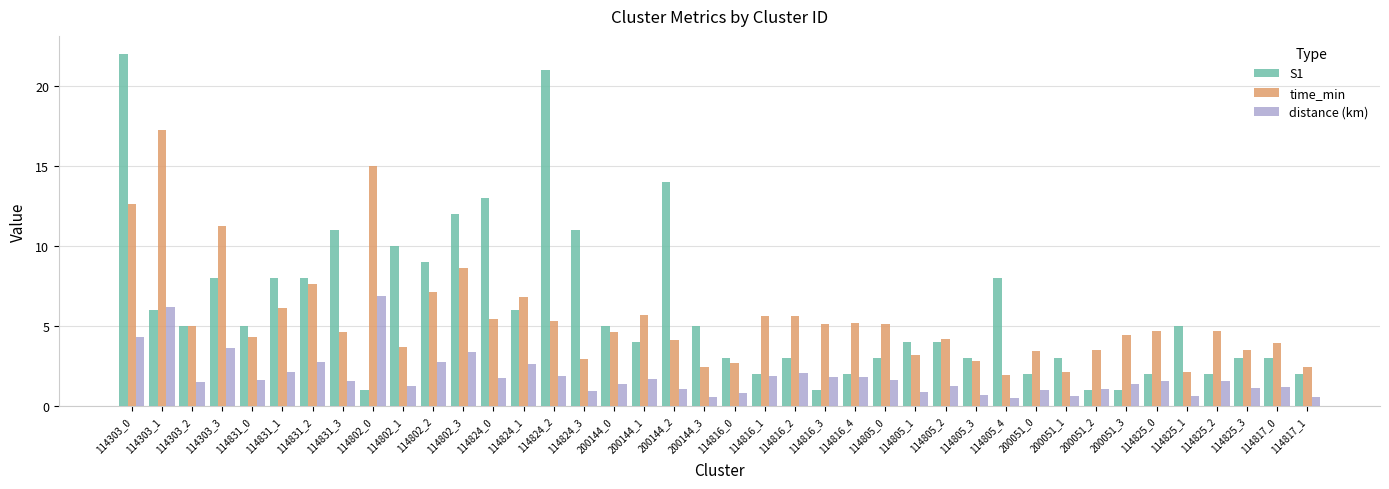

What is the highest value of the distance (km) series?

6.9